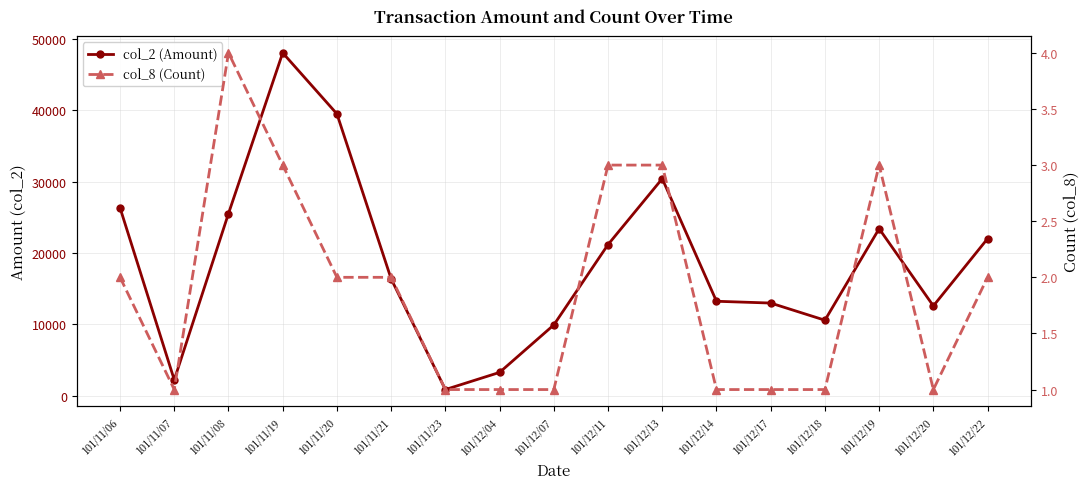

At which label does col_8 (Count) first exceed 2?

101/11/08